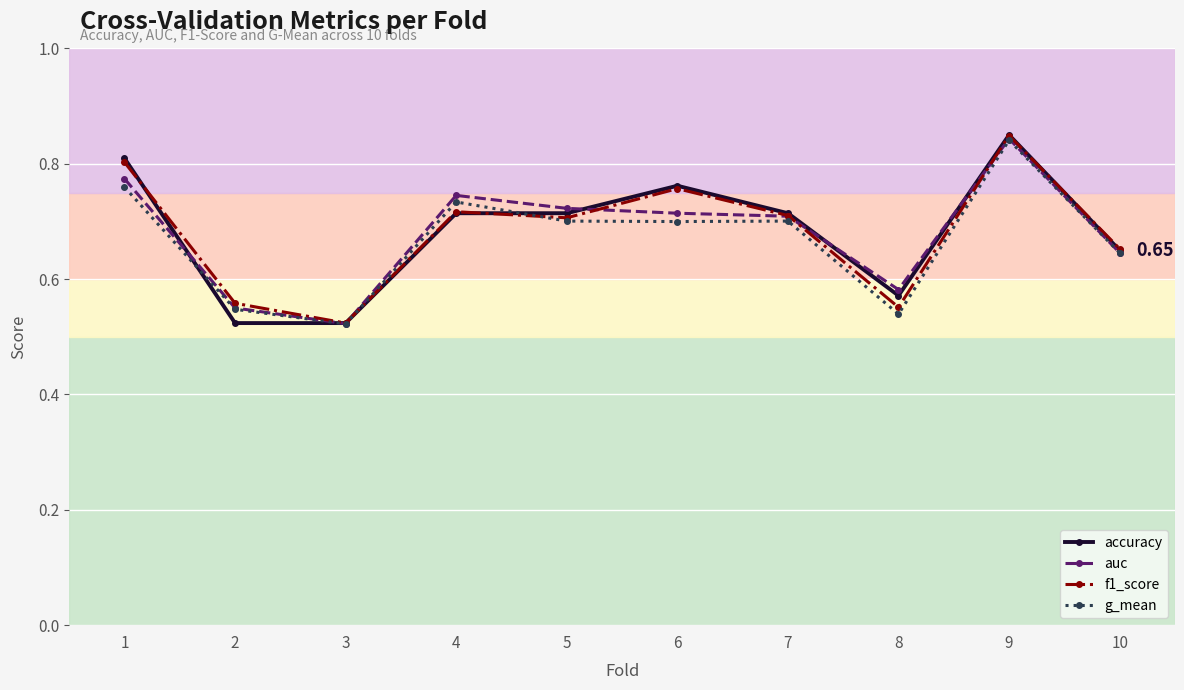

Where is the first local maximum for auc?

4